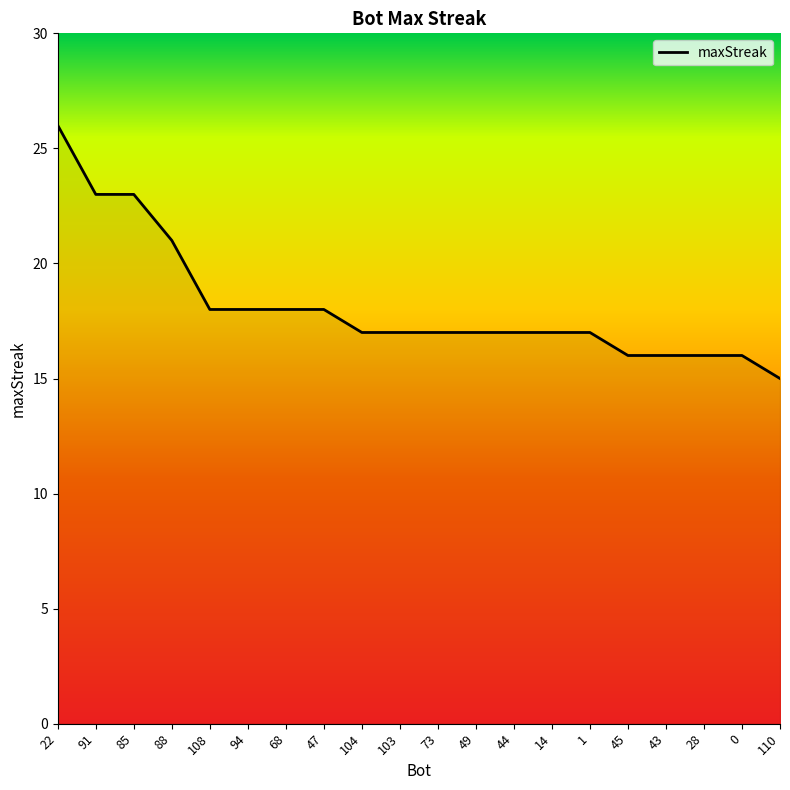

Which label corresponds to the largest value in the chart?

22